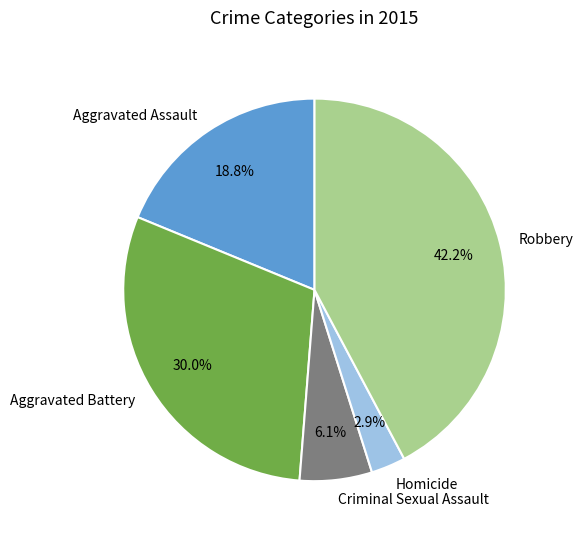

Which category has the smallest portion of the pie?

Homicide